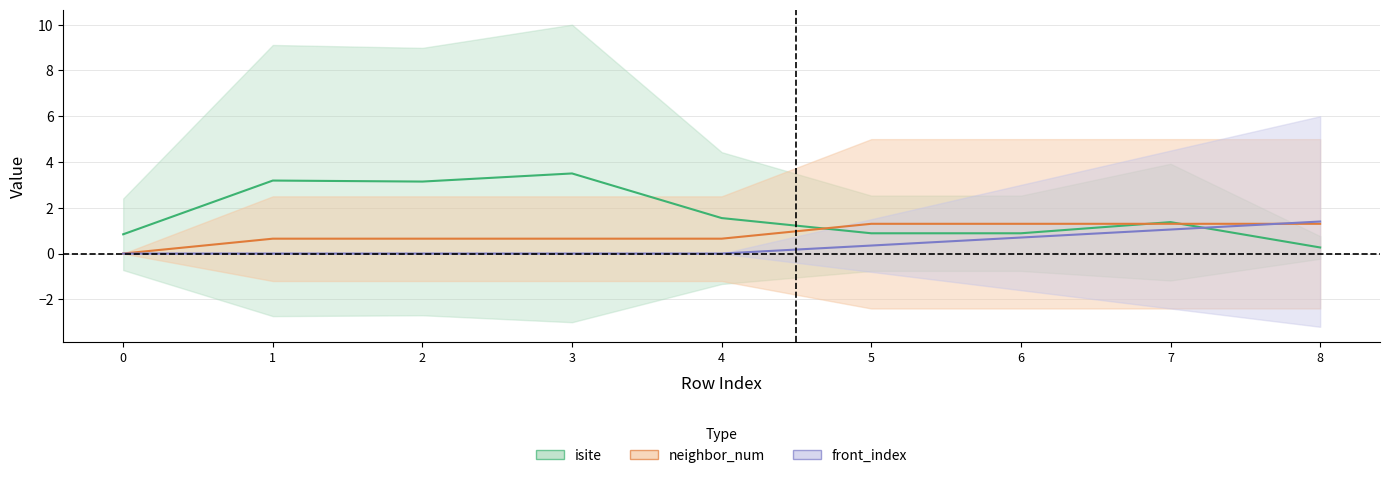

What is the total value across all series at 5?

2.5